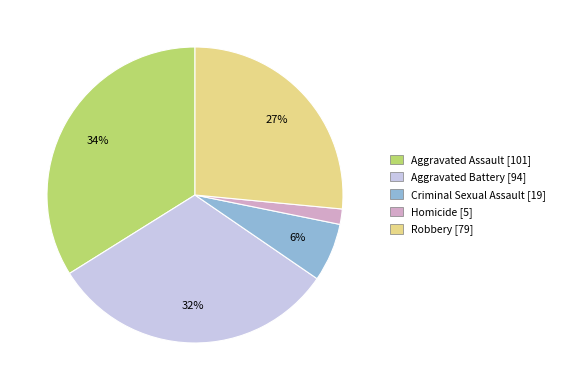

What is the largest slice in the pie chart?

Aggravated Assault